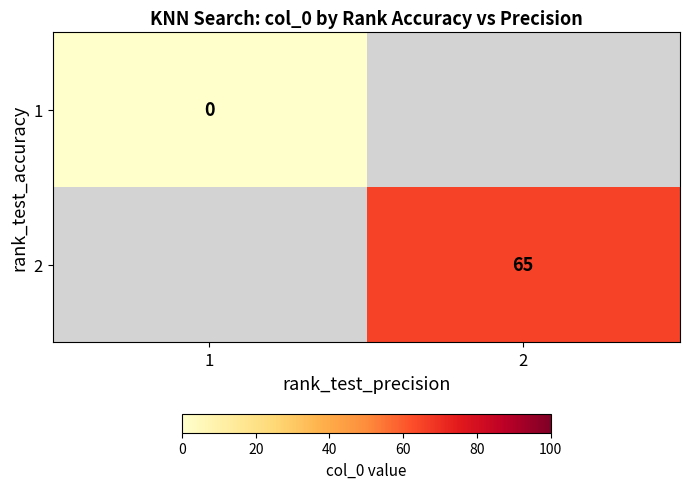

Is the value of 1 at 1 greater than the value of 2 at 2?

No